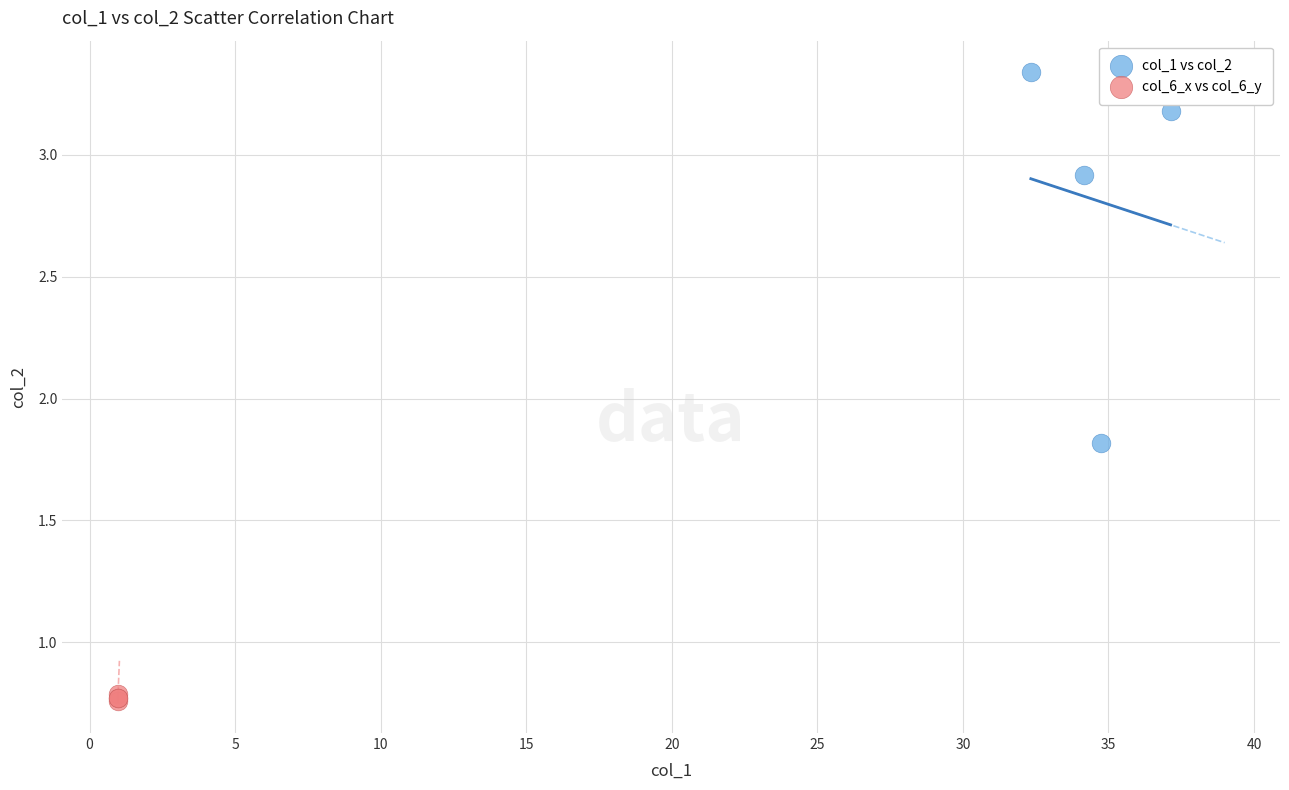

Which series contains the highest Y value?

col_1 vs col_2